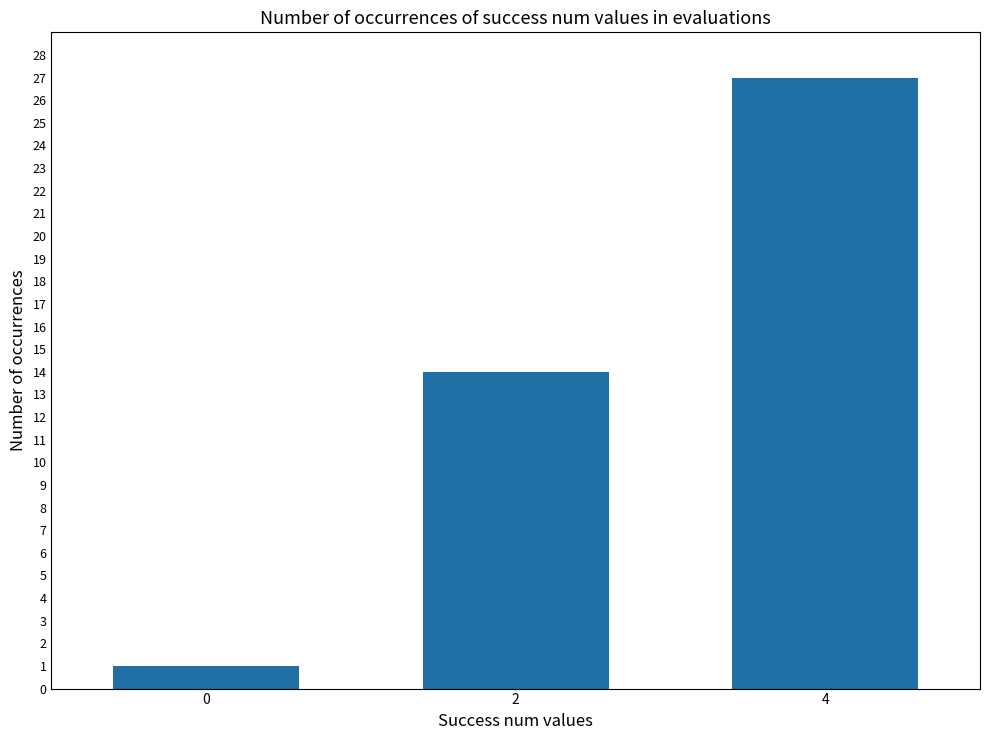

Count the number of data series in this chart.

1